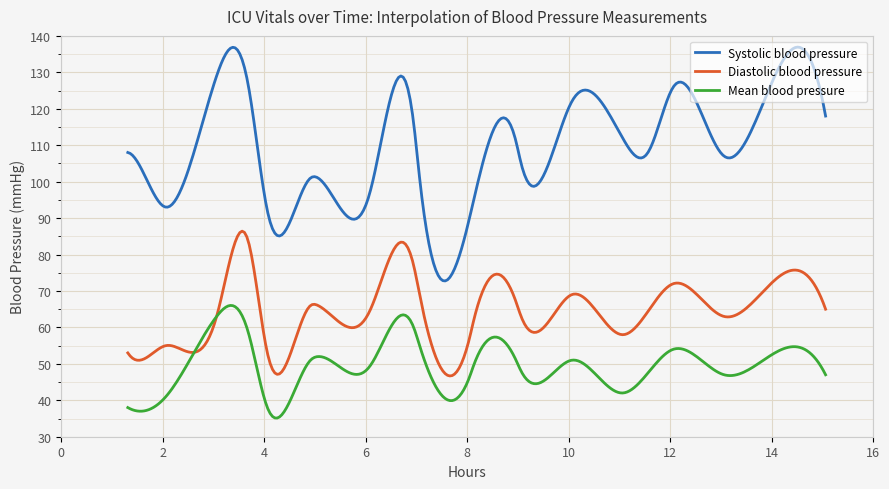

In Mean blood pressure, how many points are lower than both neighbors (excluding endpoints)?

7